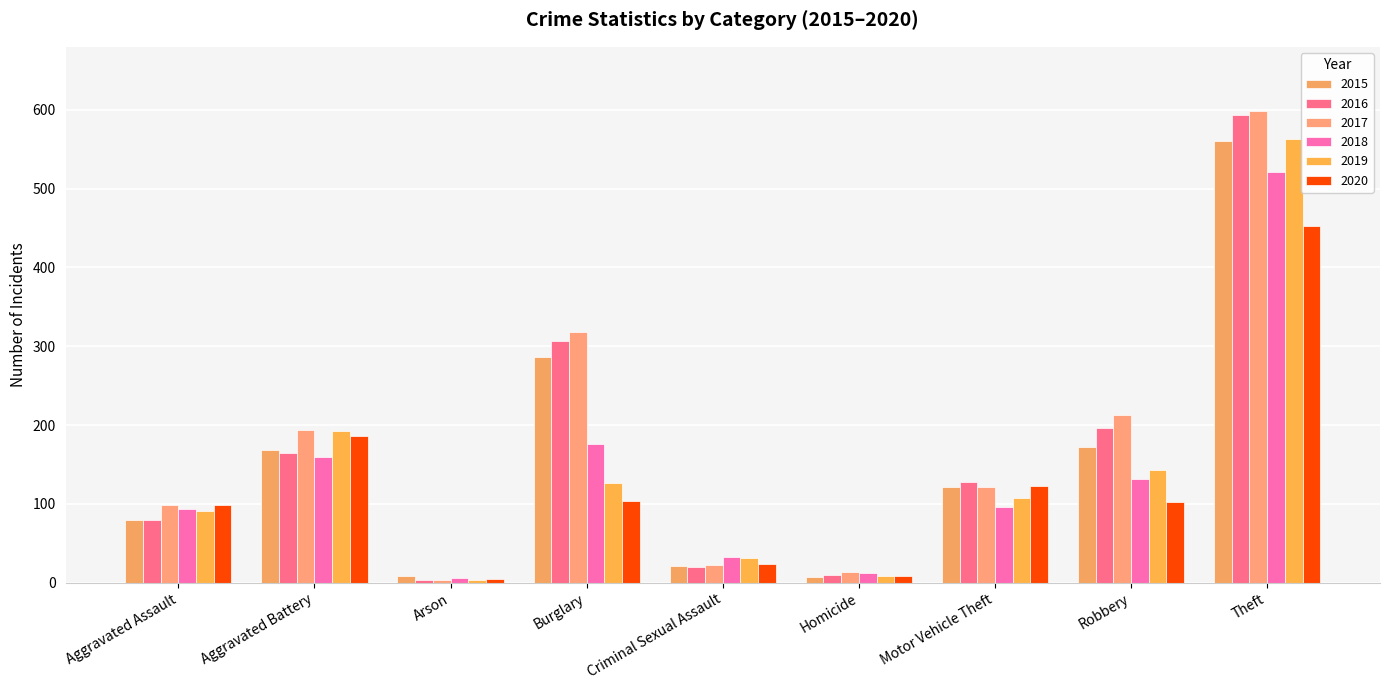

What is the total value across all series at Criminal Sexual Assault?

152